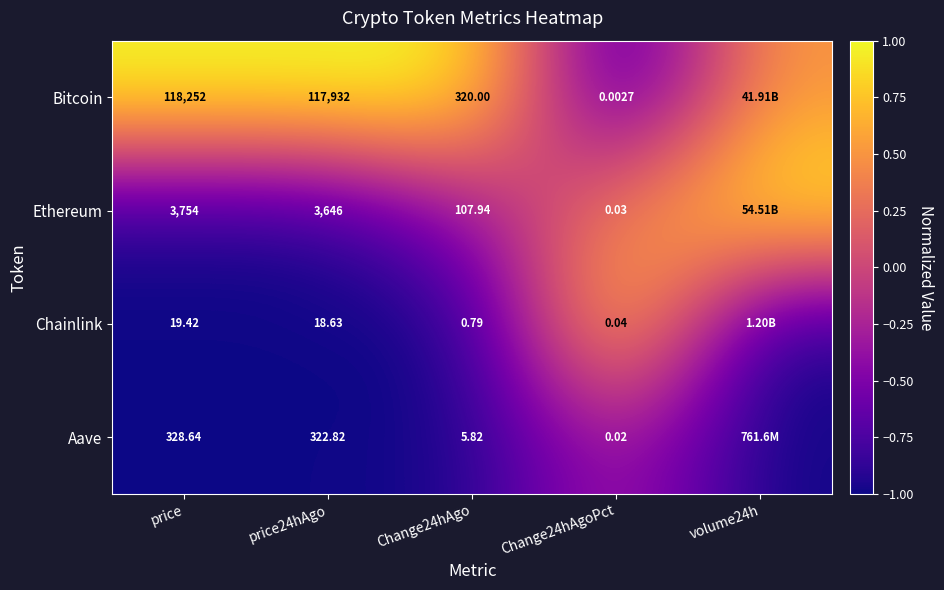

Between price and Change24hAgo, which series saw the biggest shift?

Bitcoin